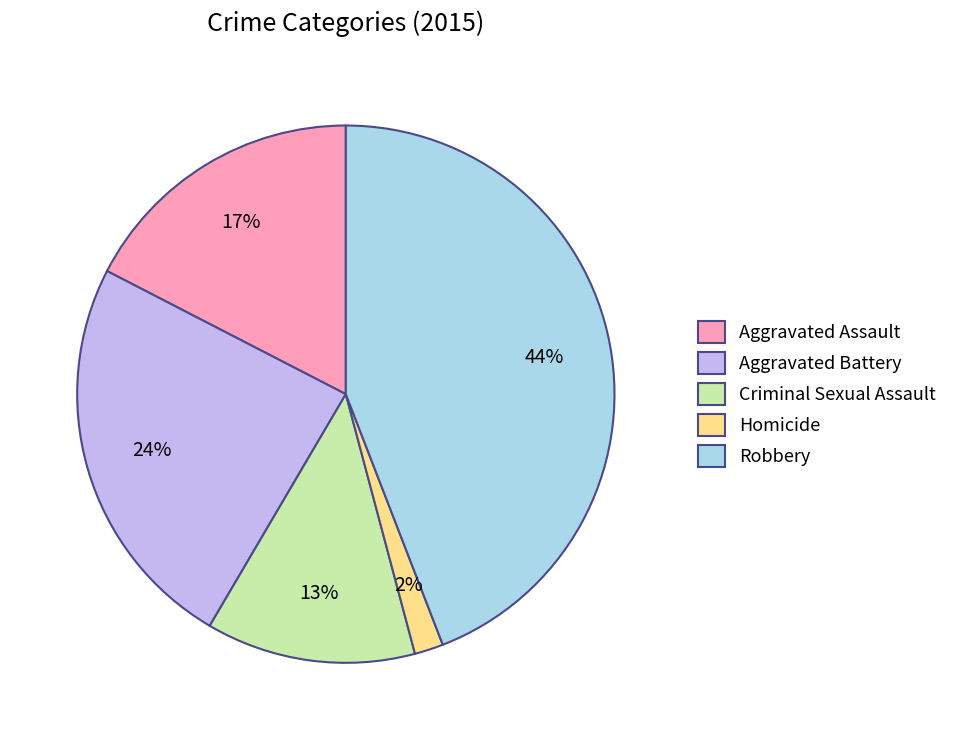

True or false: Robbery accounts for 44% of the total.

True